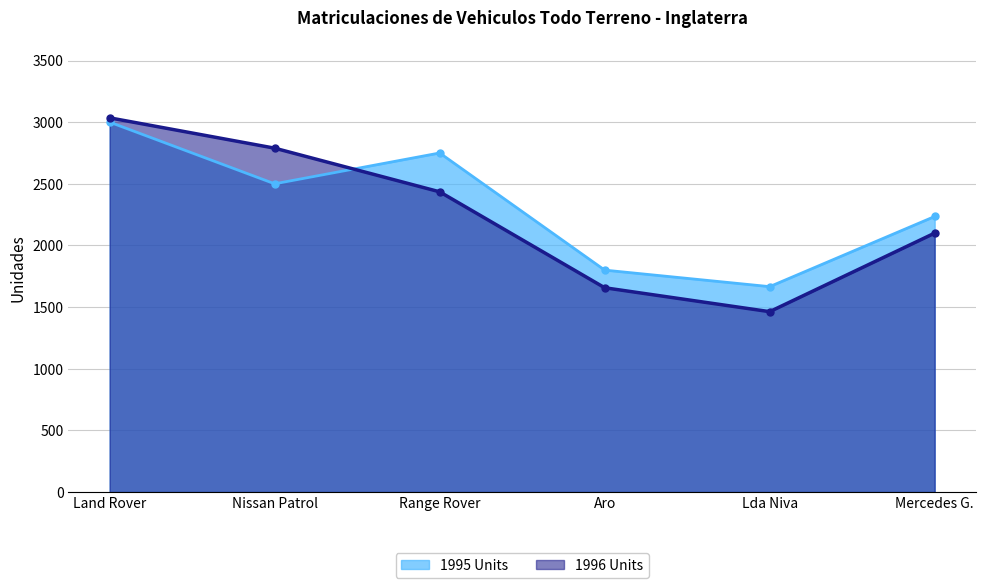

How many 1995 Units values are between 1800 and 2750?

4